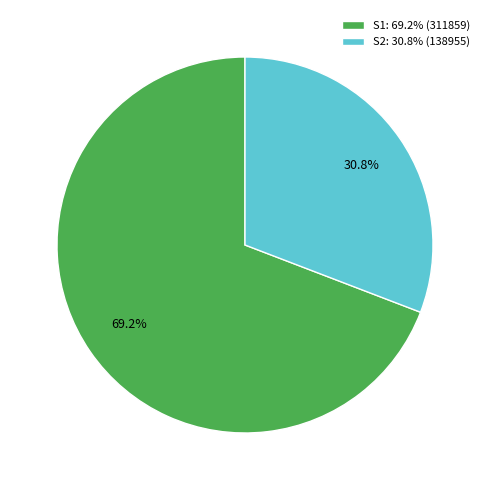

Which category has the smallest portion of the pie?

S2: 30.8% (138955)